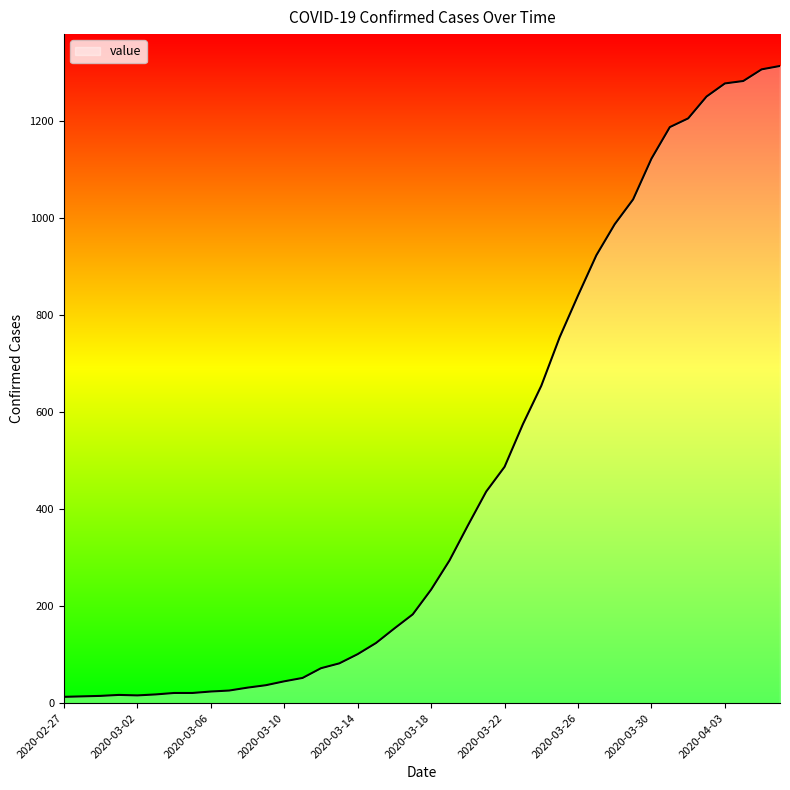

What is the sum of all values?

18597